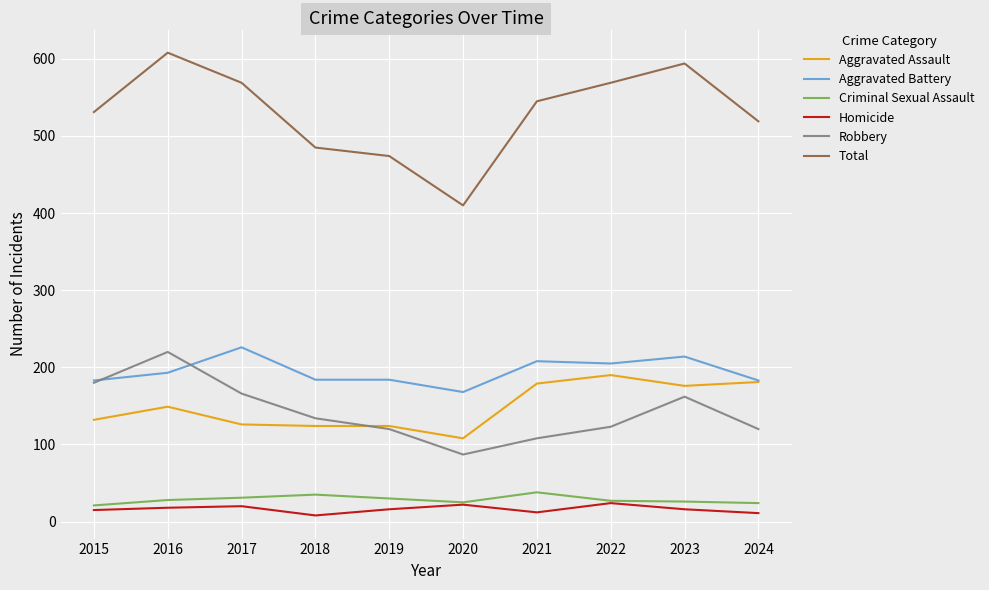

What is the difference between the maximum and minimum values in the Aggravated Battery series?

58